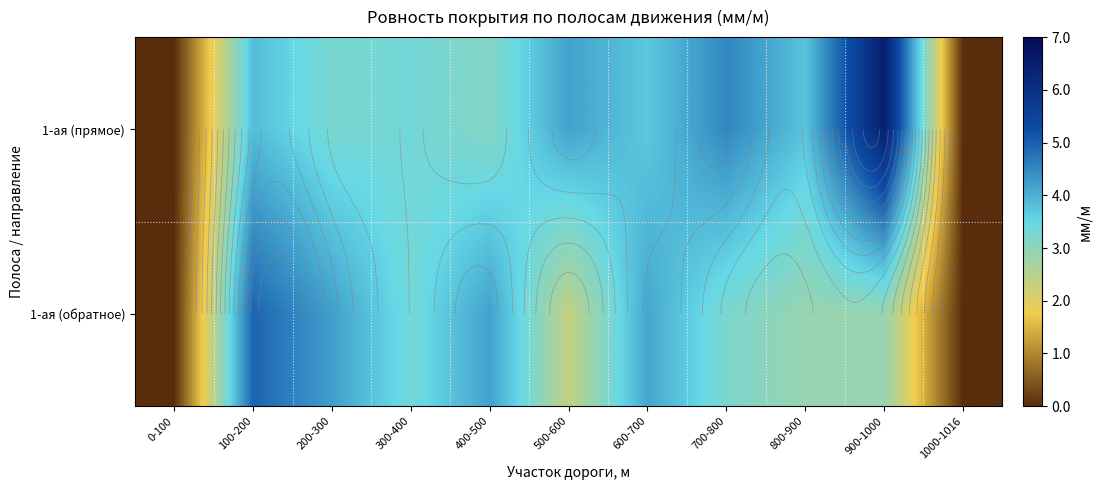

List the labels in order of 1-ая (прямое) value, smallest first.

0-100, 1000-1016, 400-500, 200-300, 300-400, 600-700, 800-900, 100-200, 500-600, 700-800, 900-1000